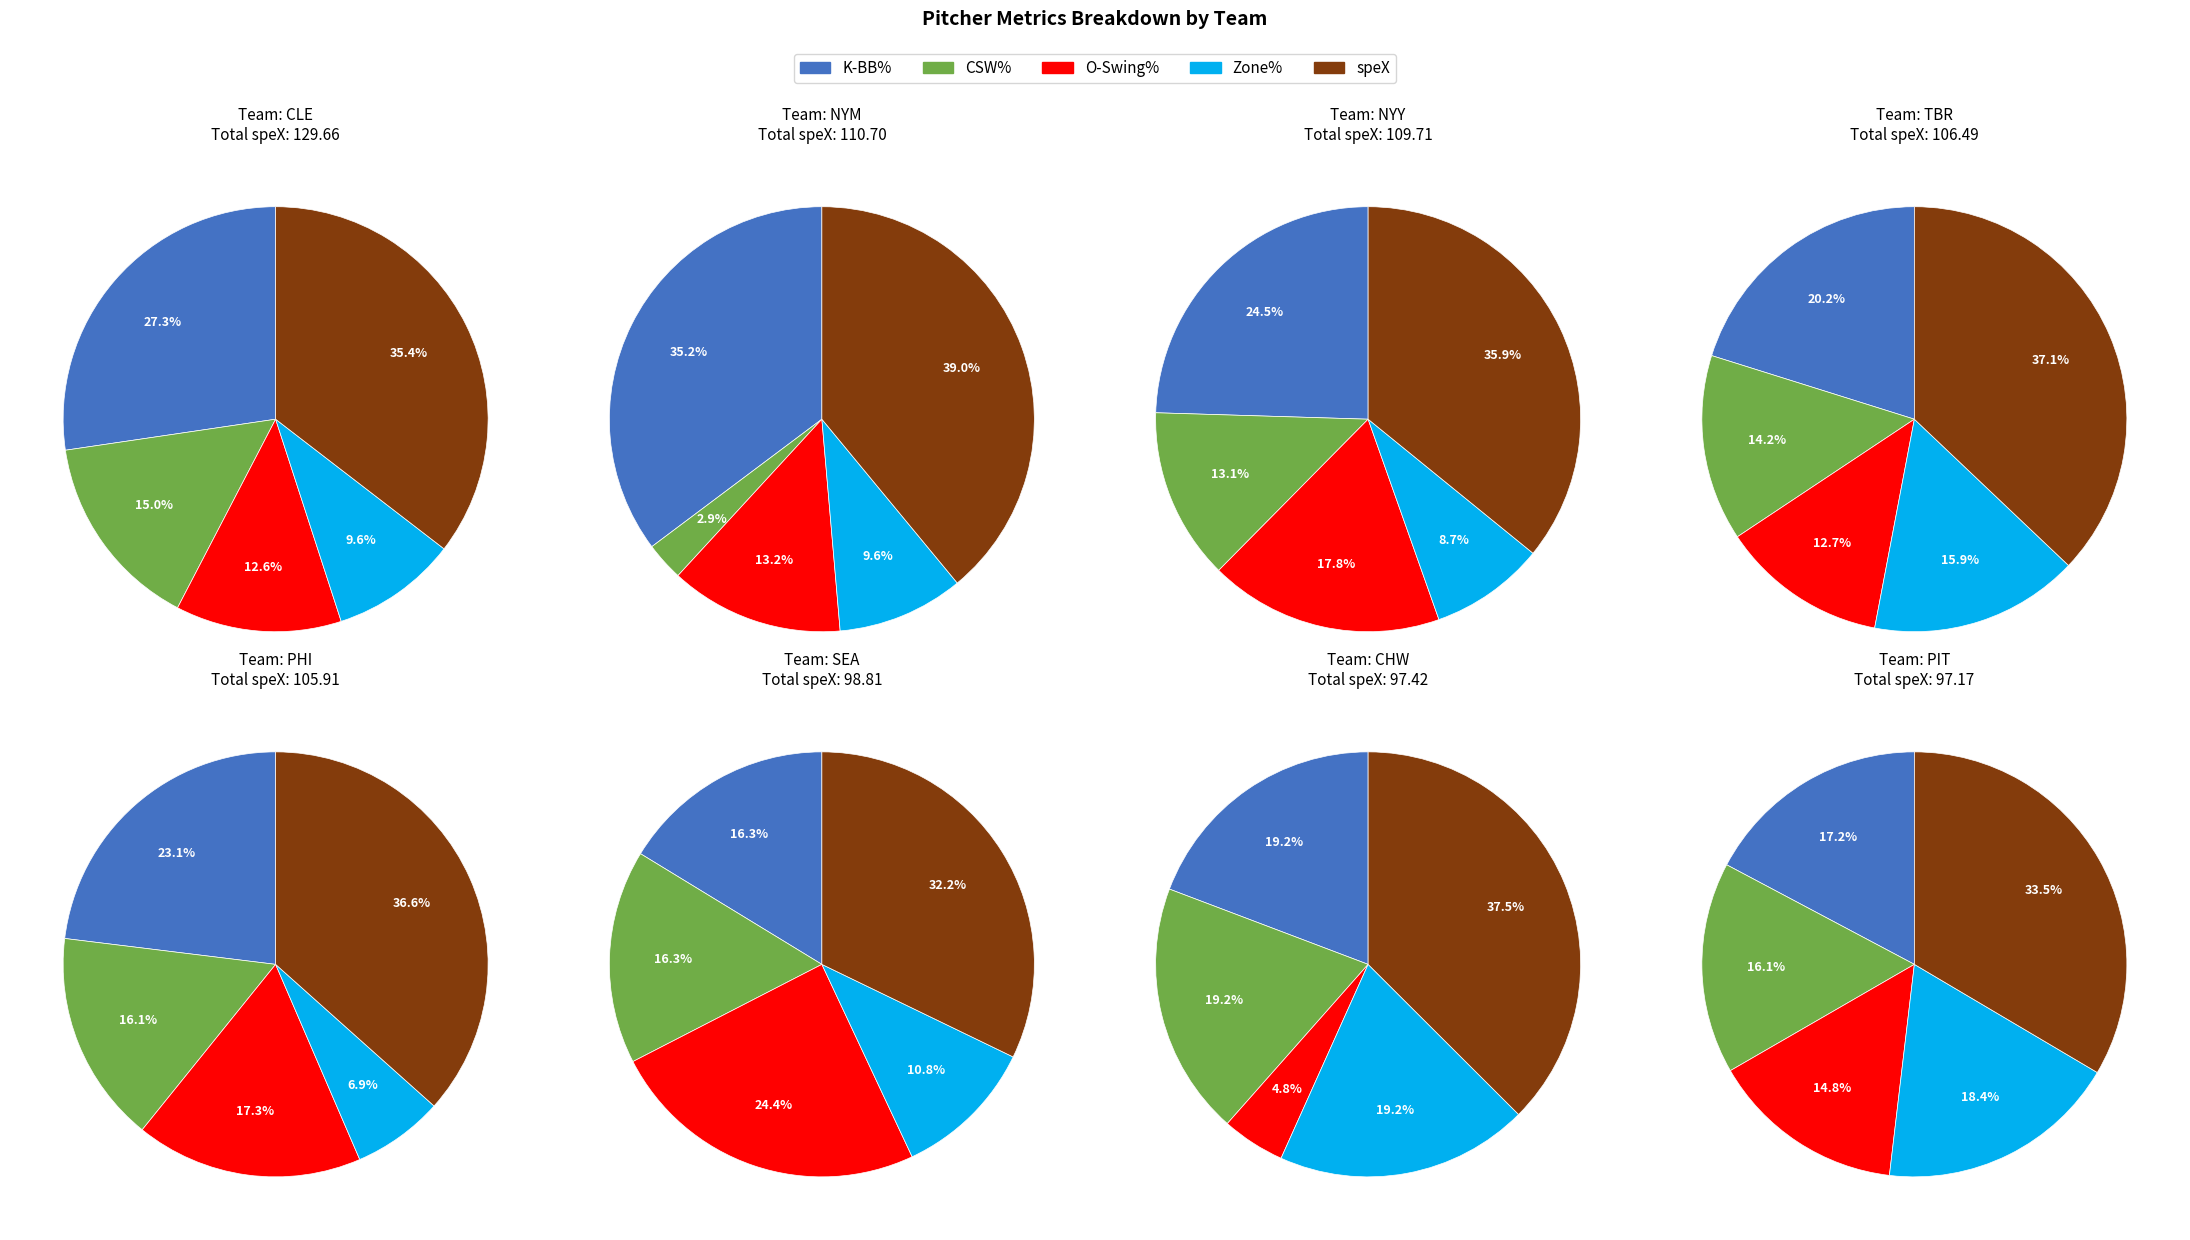

What is the spread (max minus min) of values at 6?

84.9